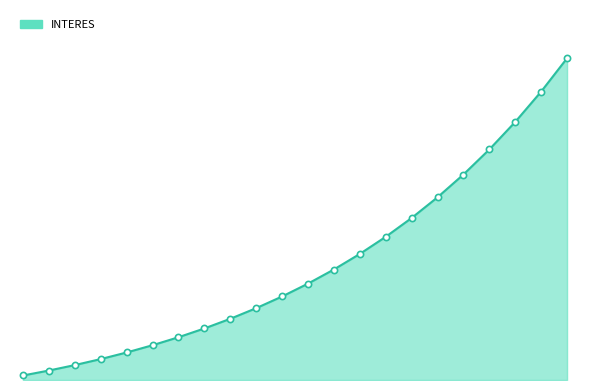

Is this an area chart (filled region under the line)?

Yes